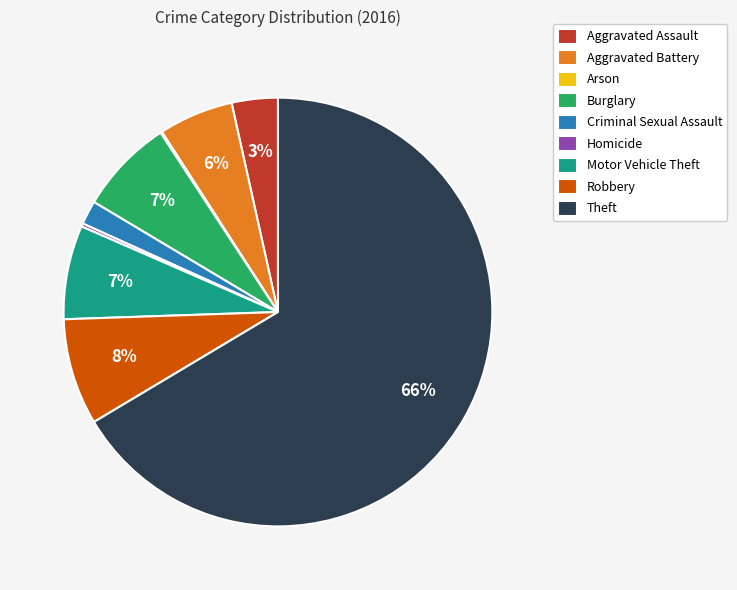

Which category accounts for the majority?

Theft